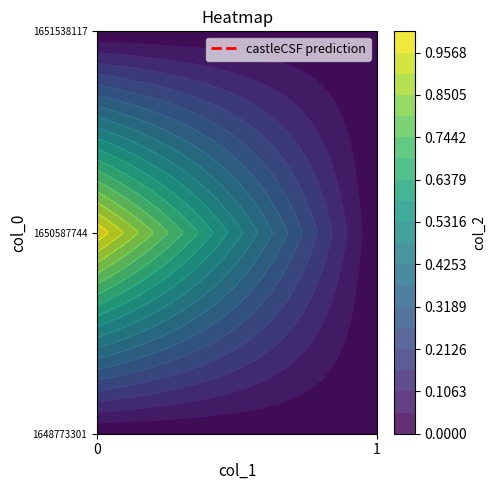

What is the sum of the 1650587744 values at 1 and 0?

1